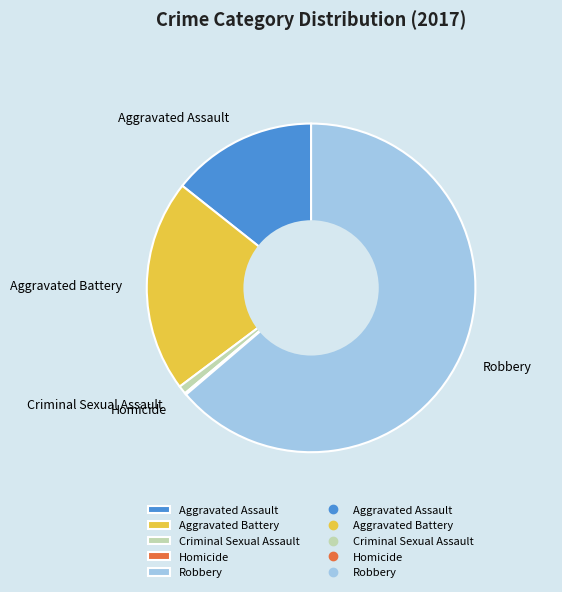

Which slice is the largest?

Robbery